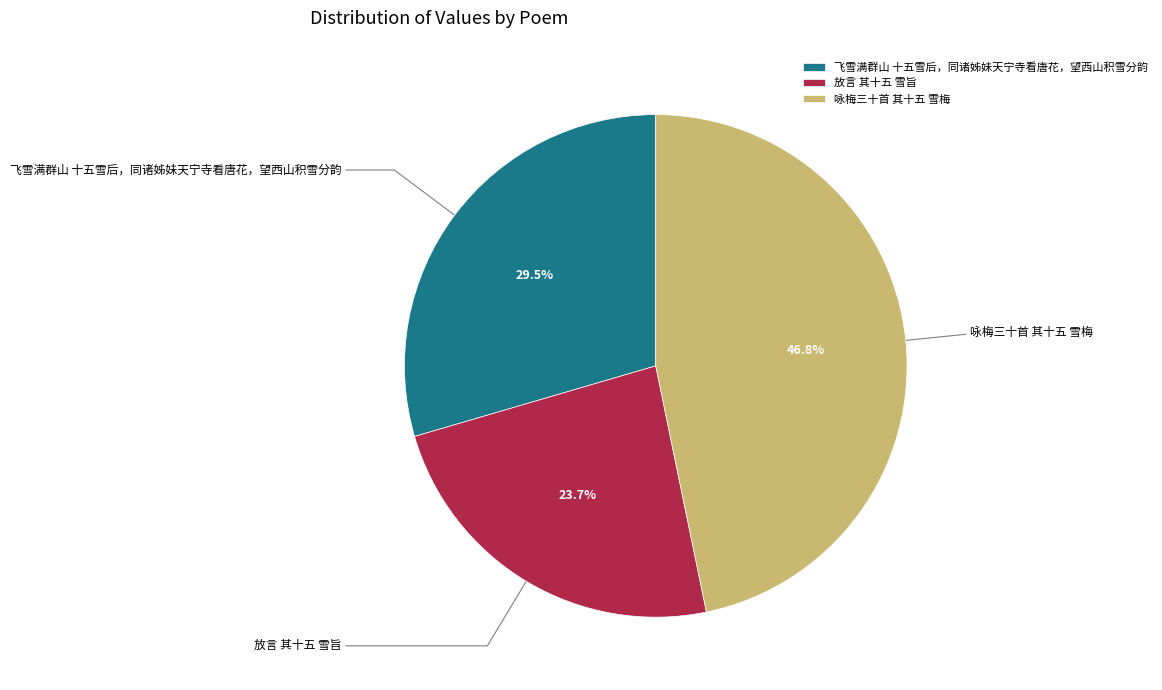

Which category has the smallest portion of the pie?

放言 其十五 雪旨